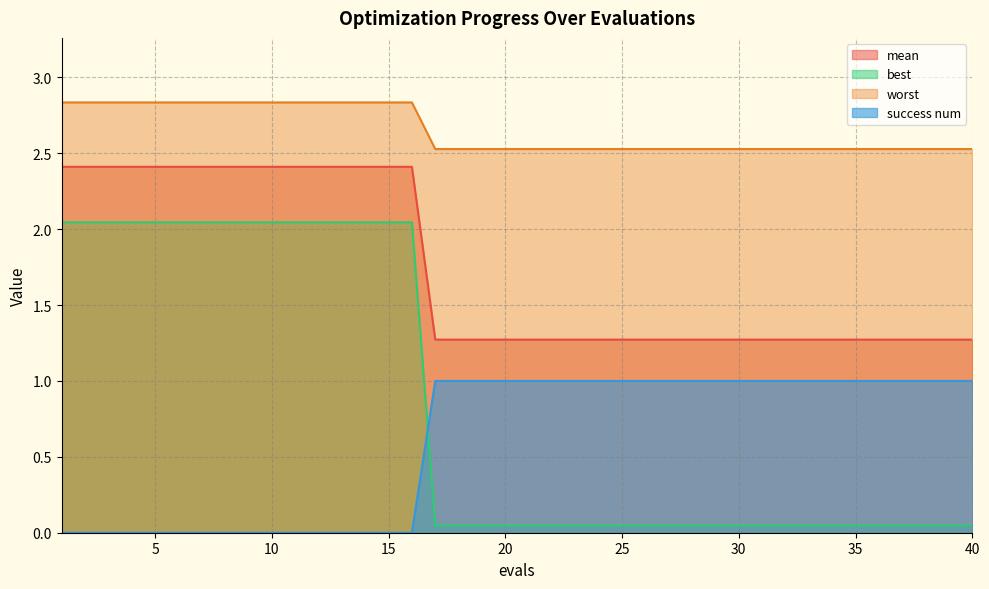

List the labels in order of success num value, smallest first.

1, 2, 3, 4, 5, 6, 7, 8, 9, 10, 11, 12, 13, 14, 15, 16, 17, 18, 19, 20, 21, 22, 23, 24, 25, 26, 27, 28, 29, 30, 31, 32, 33, 34, 35, 36, 37, 38, 39, 40